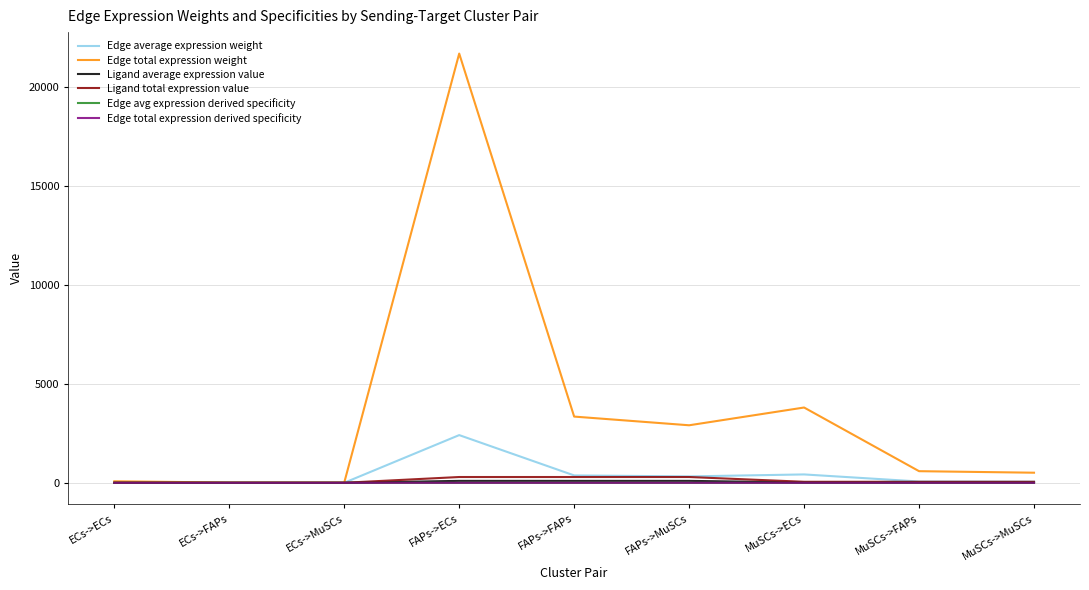

Which series has the largest total across all categories?

Edge total expression weight